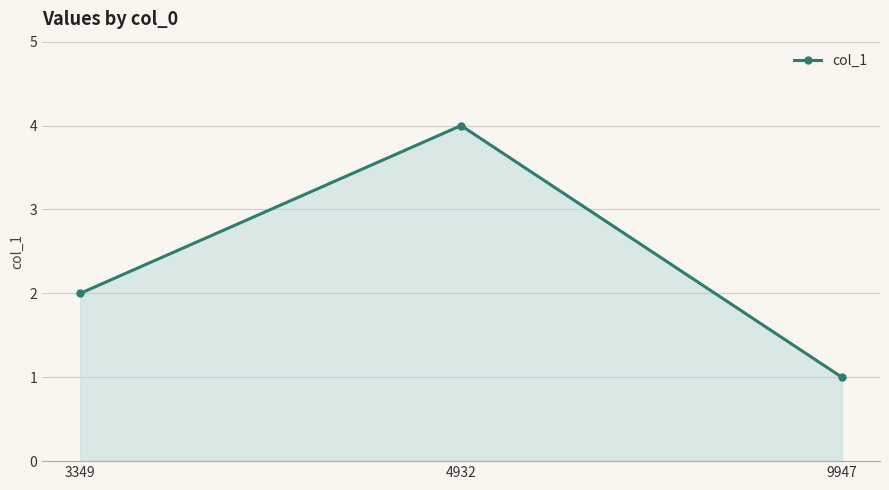

List the labels in order of value, largest first.

4932, 3349, 9947